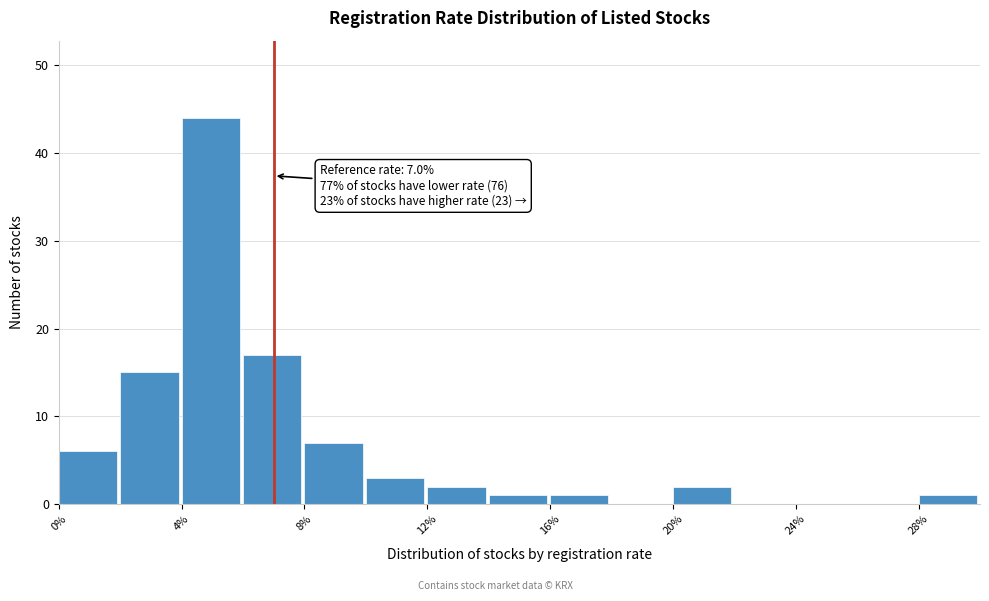

Over which range of the x-axis is the bar tallest?

4 to 6